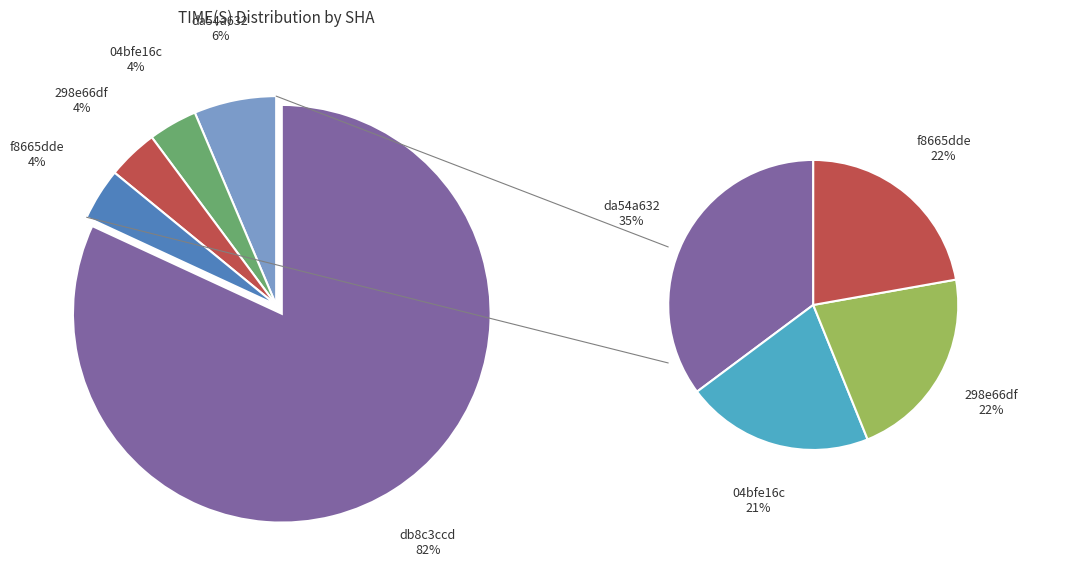

How many segments does this pie chart have?

5